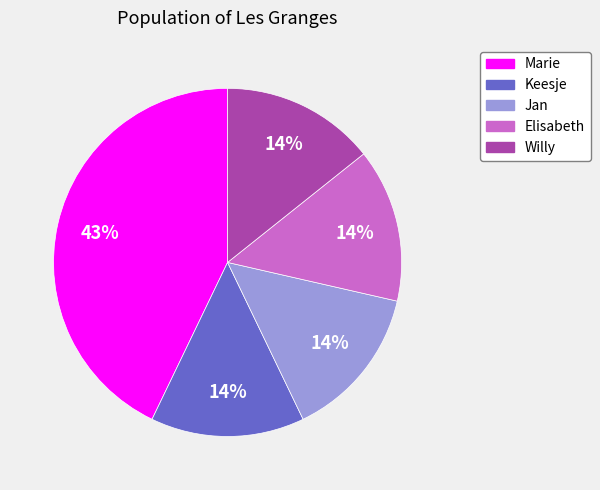

Approximately how many times larger is the value at Keesje compared to Jan?

1.0